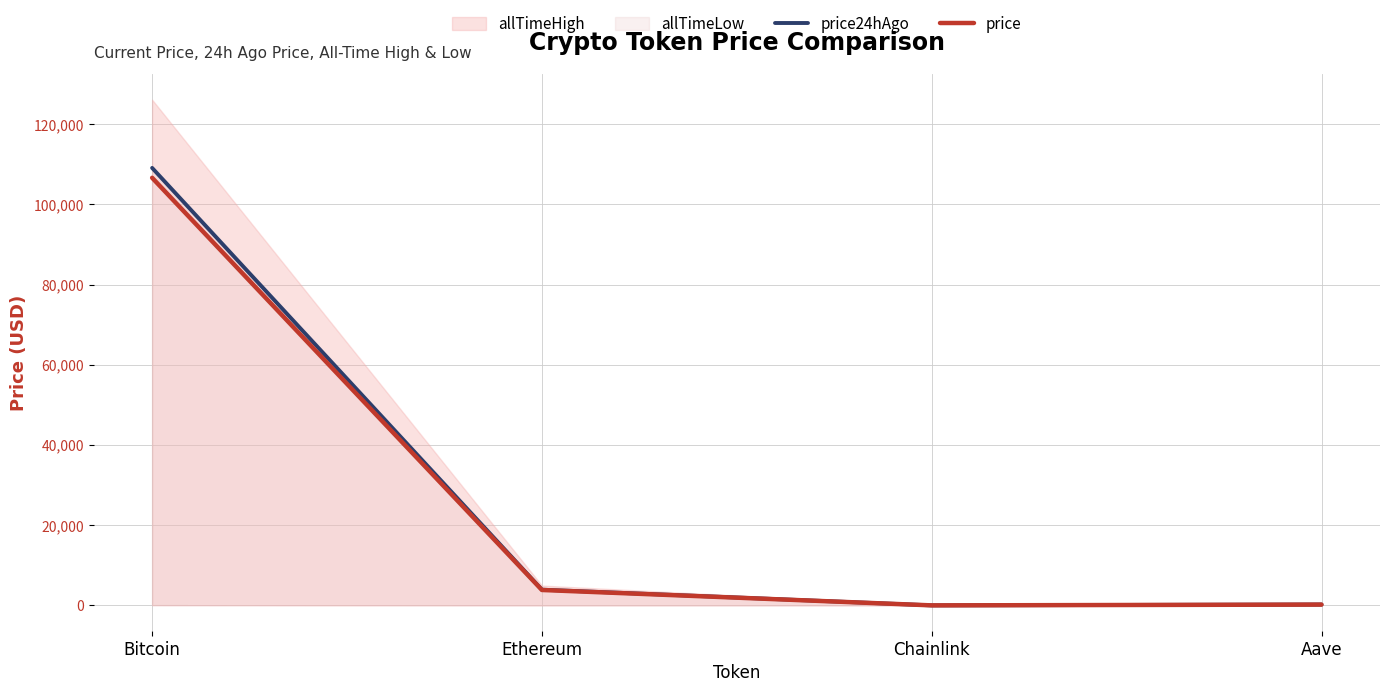

At which label does price24hAgo first exceed 3928?

Bitcoin